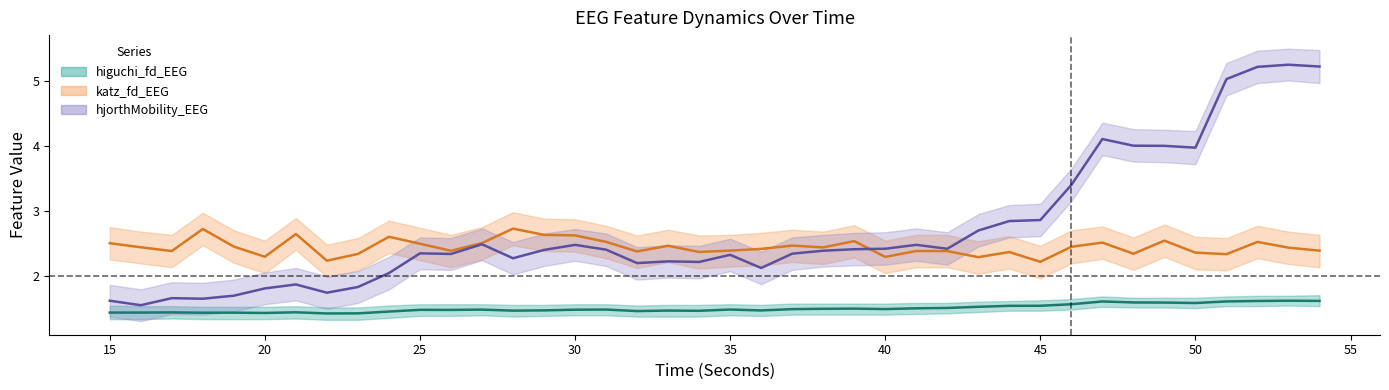

True or false: hjorthMobility_EEG has more than 1 interior local peaks.

True